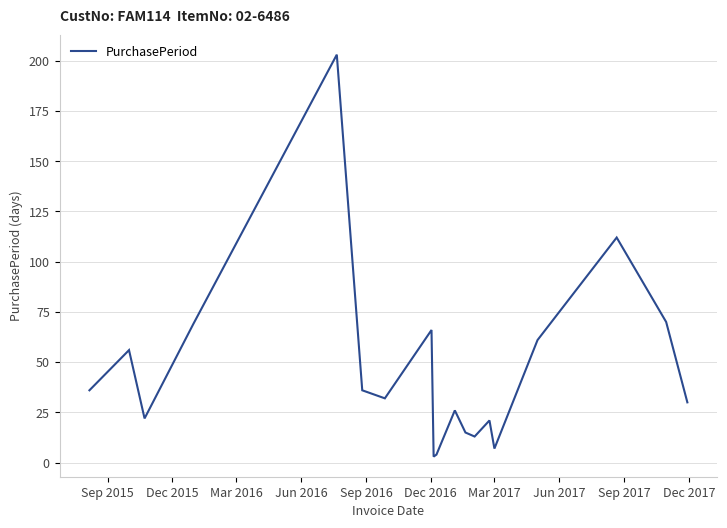

What is the difference between the maximum and minimum values?

200